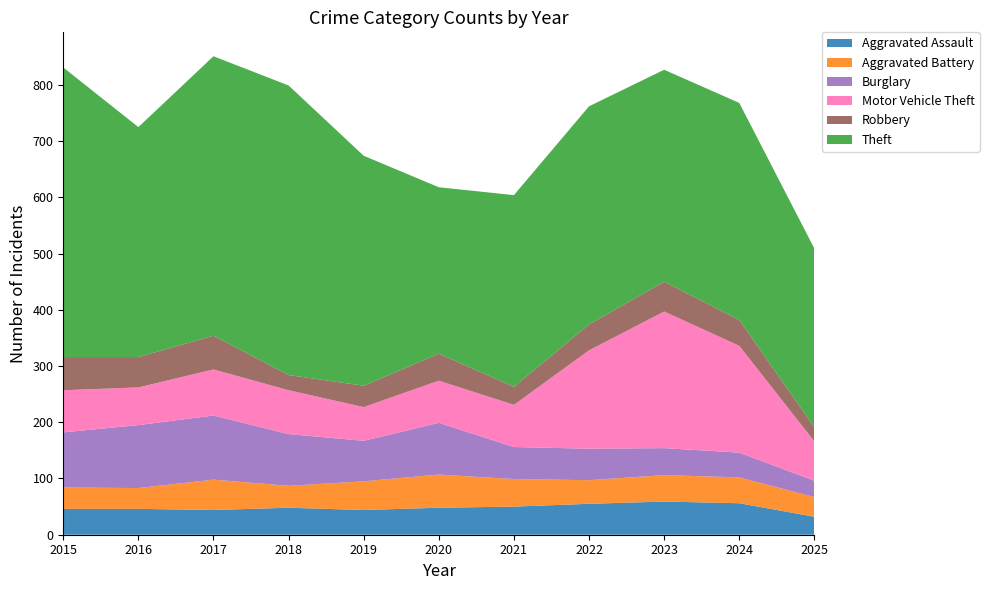

Reading left to right, transcribe all the data shown in this chart.

Aggravated Assault: 46	46	44	48	44	48	50	55	59	56	32
Aggravated Battery: 38	37	54	39	51	59	49	42	47	46	35
Burglary: 98	112	114	92	72	92	57	56	48	44	29
Motor Vehicle Theft: 75	67	82	78	60	75	75	175	243	190	70
Robbery: 59	54	60	27	38	48	32	46	53	46	25
Theft: 515	409	497	515	409	296	341	388	377	386	318